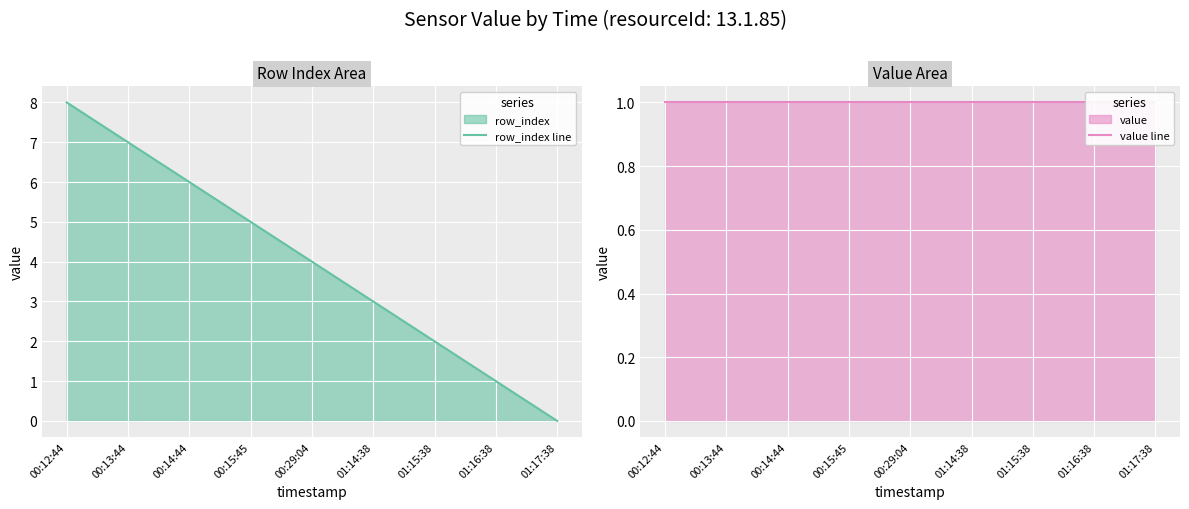

True or false: value line and row_index line cross at least once.

False